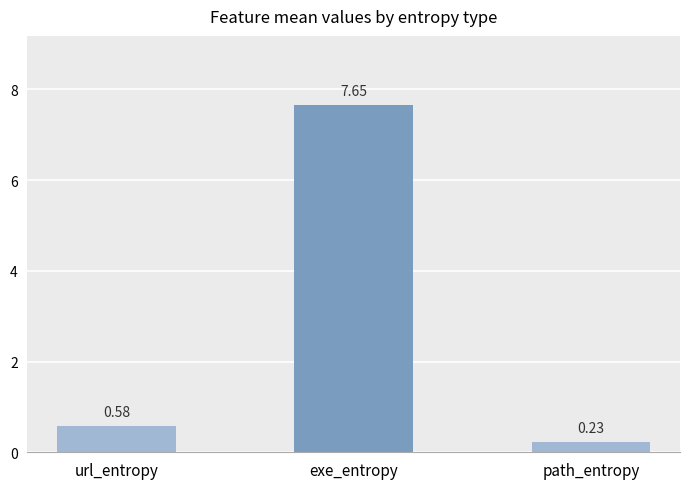

Rank the categories by value from highest to lowest.

exe_entropy, url_entropy, path_entropy